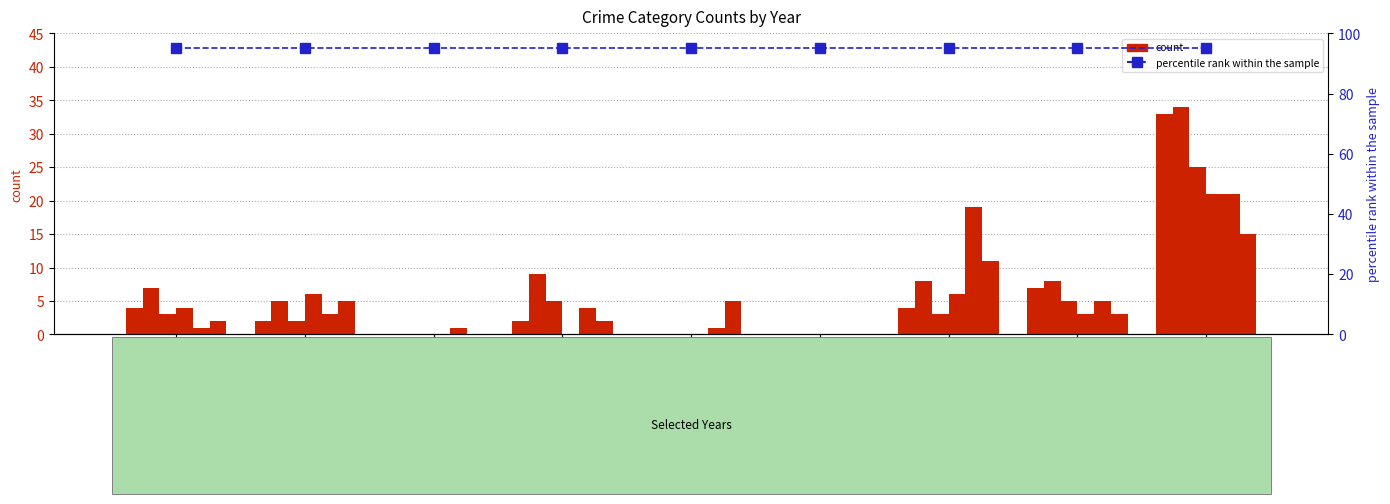

Reading left to right, list all the values displayed in this chart.

2015: Aggravated Assault=4	Aggravated Battery=2	Arson=0	Burglary=2	Criminal Sexual Assault=0	Homicide=0	Motor Vehicle Theft=4	Robbery=7	Theft=33
2017: Aggravated Assault=7	Aggravated Battery=5	Arson=0	Burglary=9	Criminal Sexual Assault=0	Homicide=0	Motor Vehicle Theft=8	Robbery=8	Theft=34
2019: Aggravated Assault=3	Aggravated Battery=2	Arson=0	Burglary=5	Criminal Sexual Assault=0	Homicide=0	Motor Vehicle Theft=3	Robbery=5	Theft=25
2021: Aggravated Assault=4	Aggravated Battery=6	Arson=0	Burglary=0	Criminal Sexual Assault=0	Homicide=0	Motor Vehicle Theft=6	Robbery=3	Theft=21
2023: Aggravated Assault=1	Aggravated Battery=3	Arson=1	Burglary=4	Criminal Sexual Assault=1	Homicide=0	Motor Vehicle Theft=19	Robbery=5	Theft=21
2024: Aggravated Assault=2	Aggravated Battery=5	Arson=0	Burglary=2	Criminal Sexual Assault=5	Homicide=0	Motor Vehicle Theft=11	Robbery=3	Theft=15